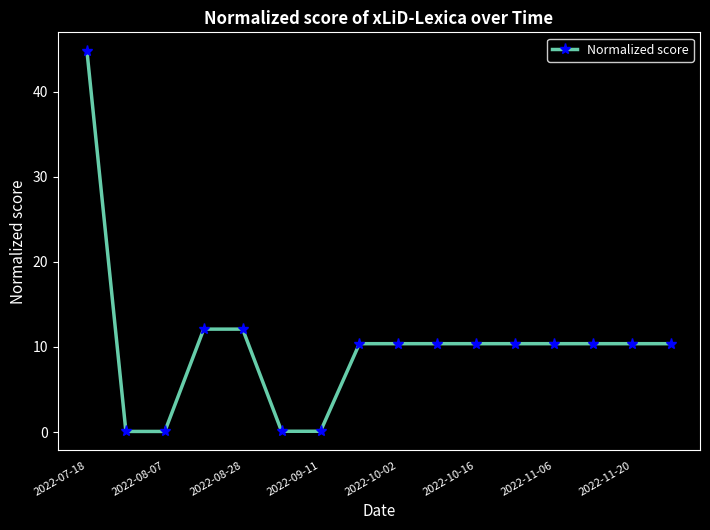

How many lines are shown in the chart?

1